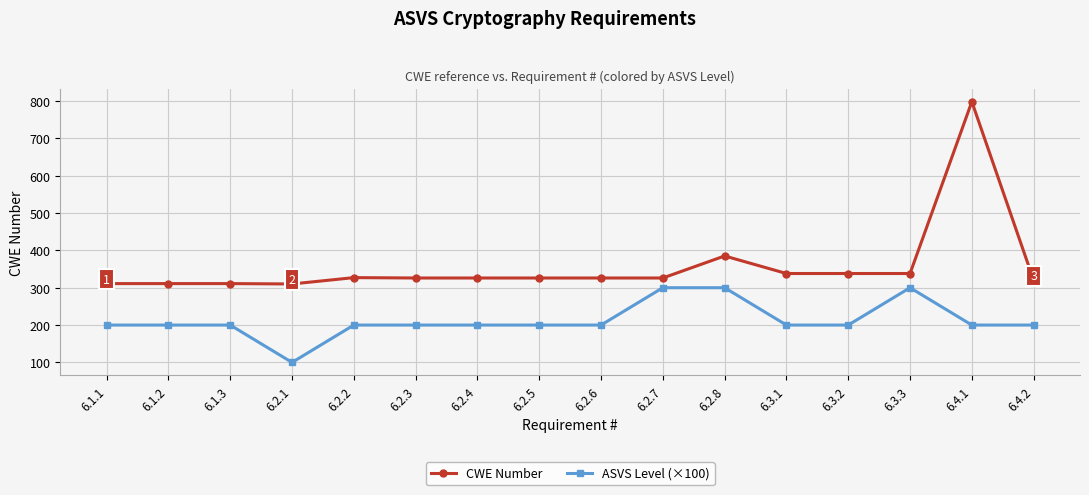

What is the difference between the highest and lowest values at 6.2.5?

126